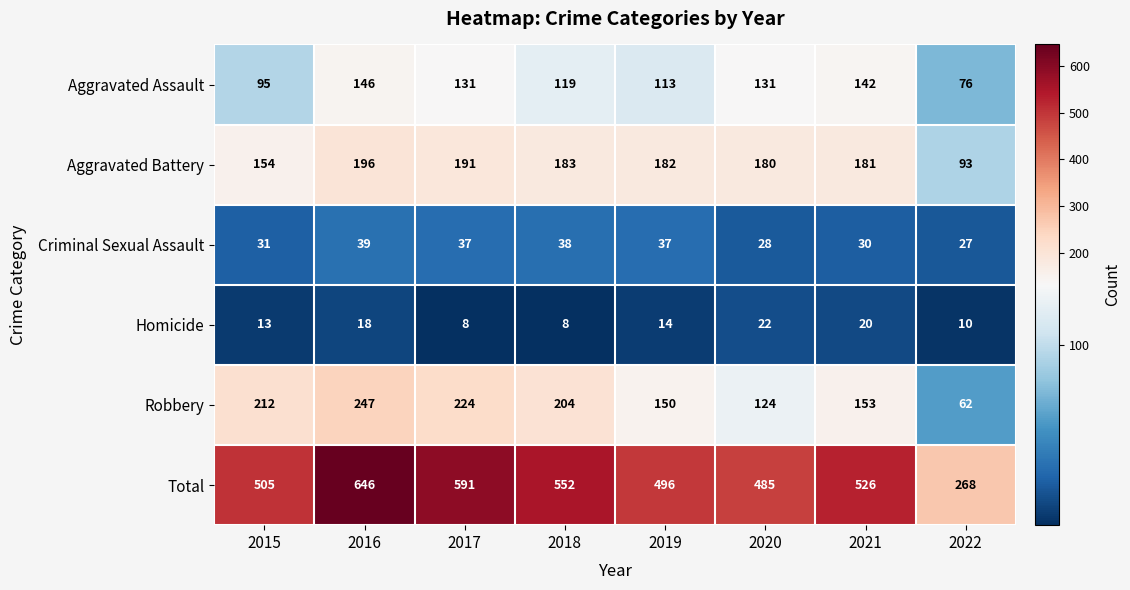

What is the minimum value shown in the chart?

8